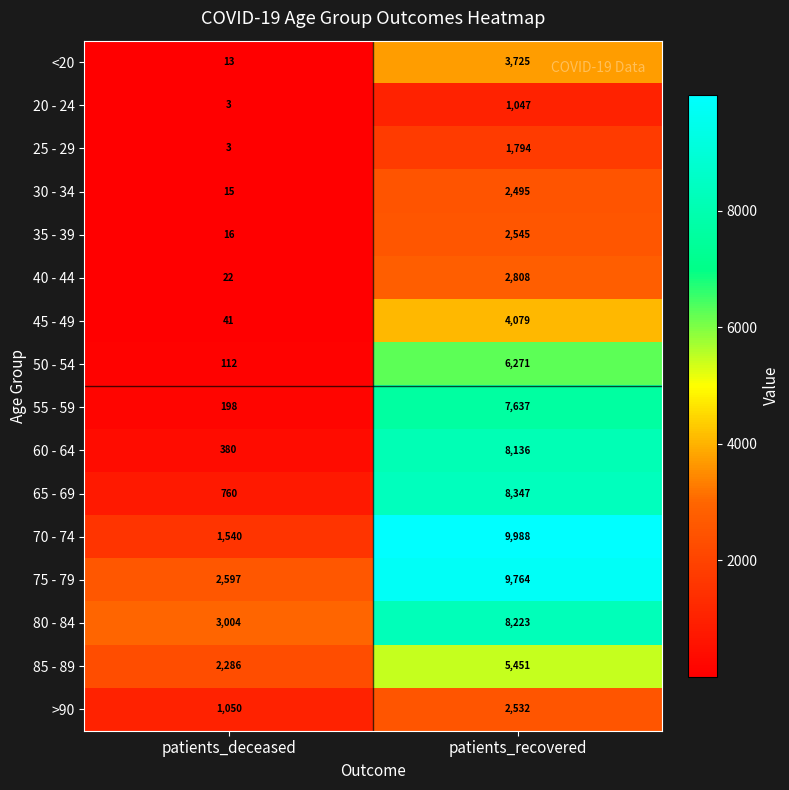

Where is 80 - 84 nearest to the value 5613?

patients_deceased